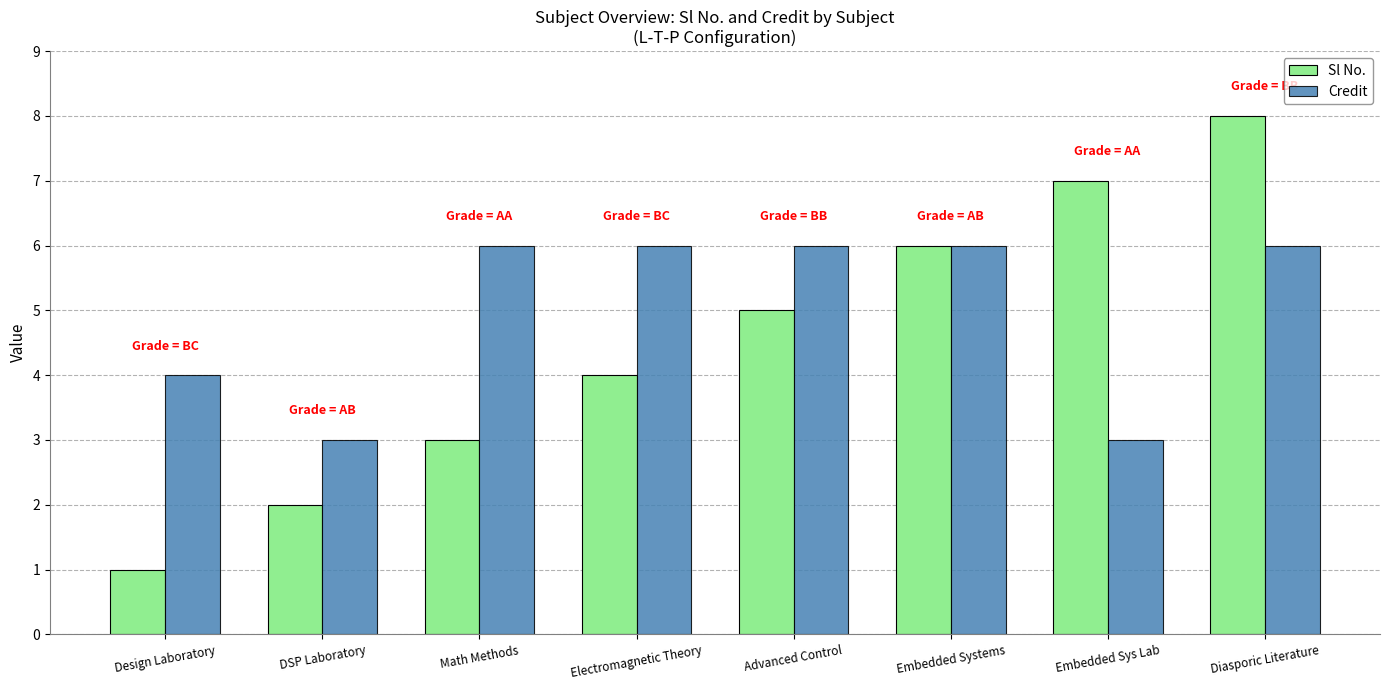

How many series are shown in this chart?

2